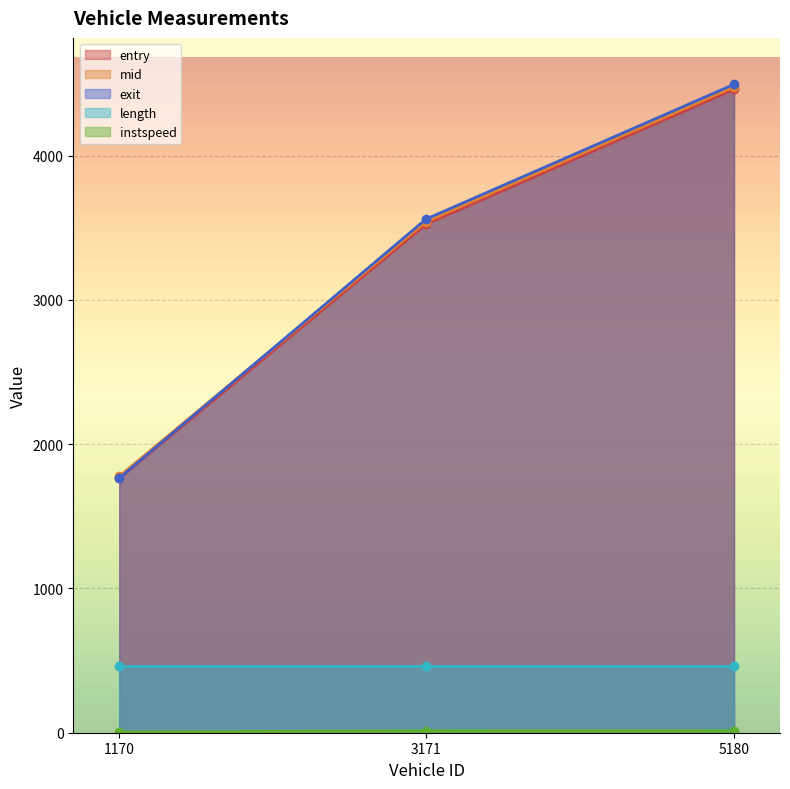

What is the value of the instspeed point at the 2nd from the left?

13.5